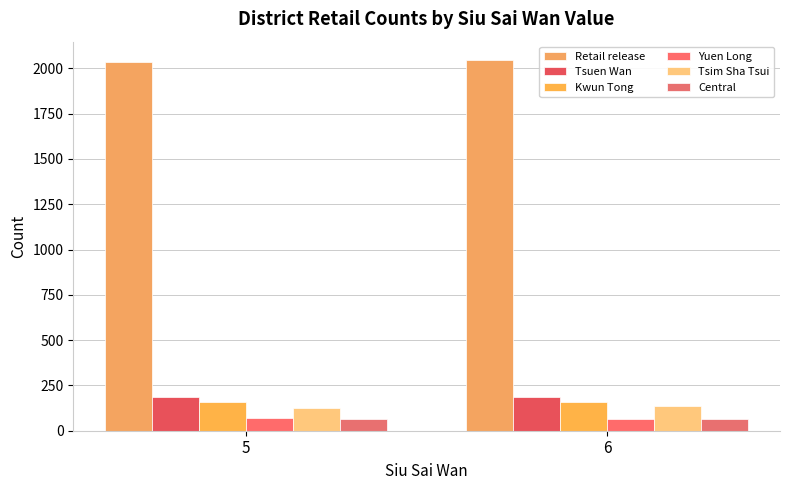

Which label corresponds to the smallest value in the chart?

6